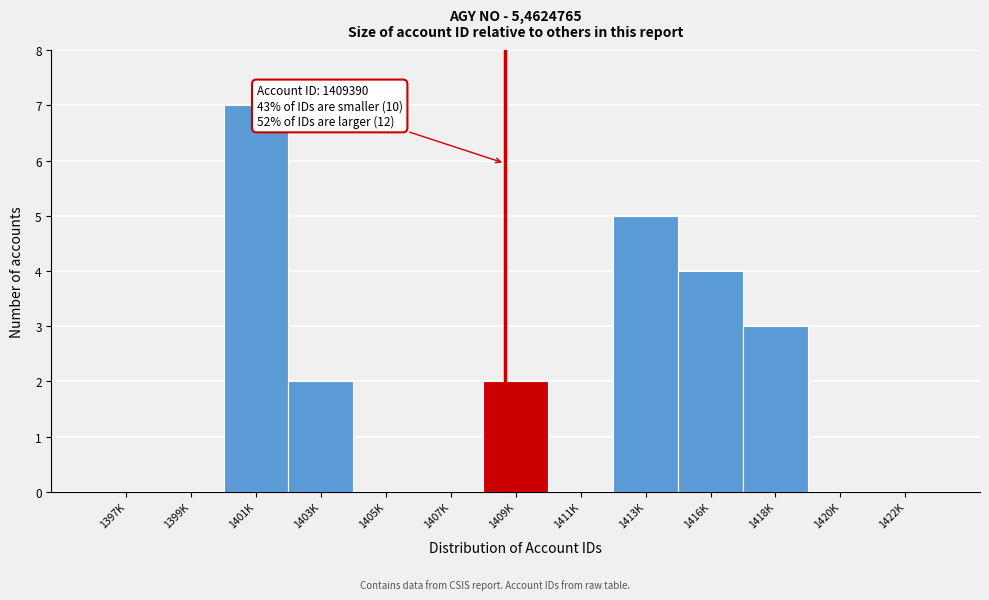

Reading left to right, what are all the values shown in this chart?

1397K=0	1399K=0	1401K=7	1403K=2	1405K=0	1407K=0	1409K=2	1411K=0	1413K=5	1416K=4	1418K=3	1420K=0	1422K=0